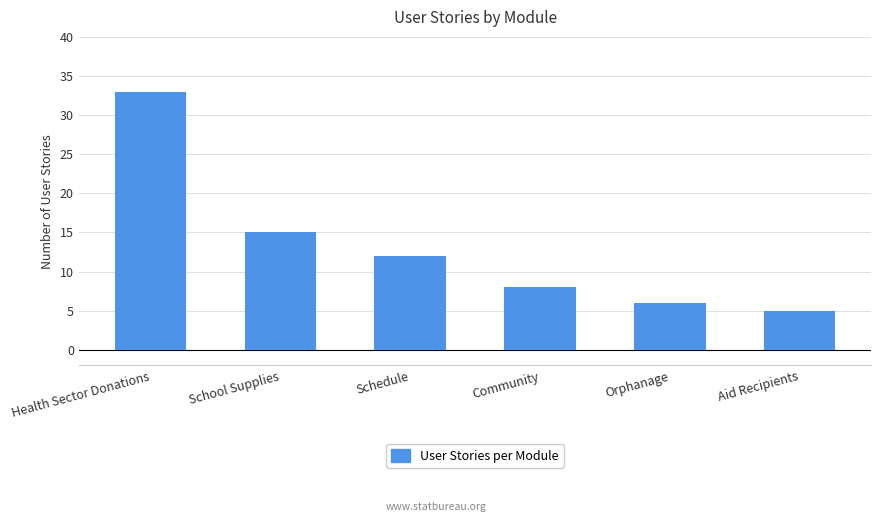

What is the difference between the second highest and second lowest values?

9